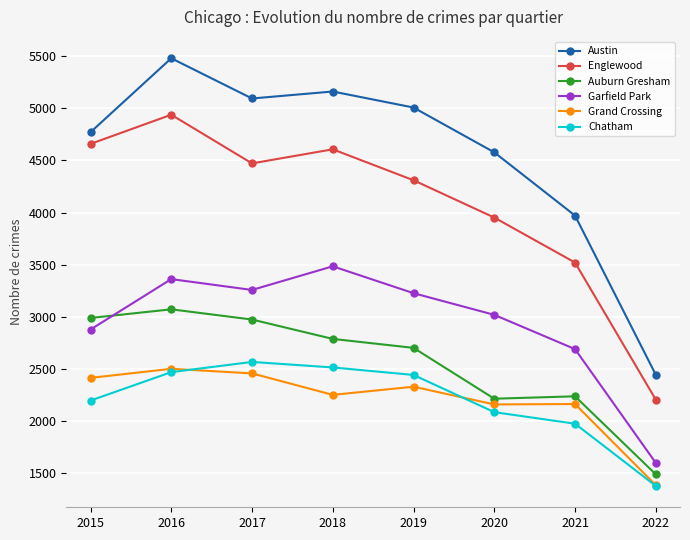

What is the value of the Englewood point at the 1st from the left?

4659